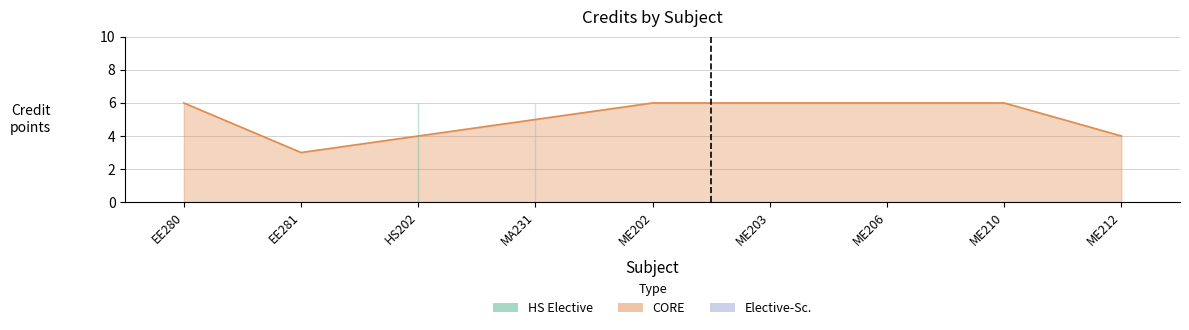

Does the chart display data point markers on the line(s)?

No